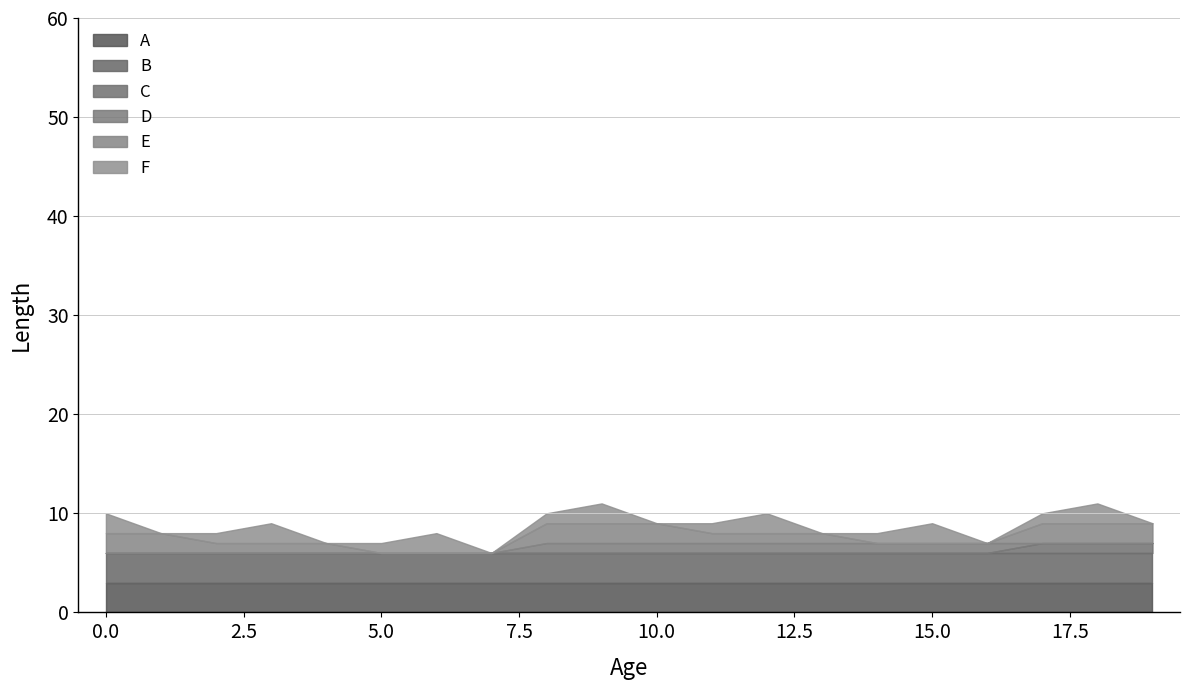

Which series changed the most between 6 and 16?

F